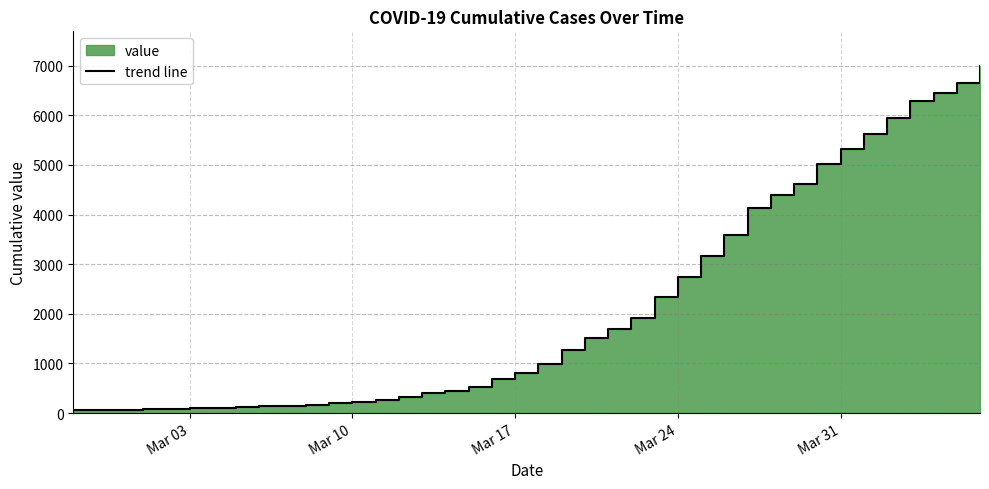

List the labels in order of value, smallest first.

2020-02-27, 2020-02-28, 2020-02-29, 2020-03-01, 2020-03-02, 2020-03-03, 2020-03-04, 2020-03-05, 2020-03-06, 2020-03-07, 2020-03-08, 2020-03-09, 2020-03-10, 2020-03-11, 2020-03-12, 2020-03-13, 2020-03-14, 2020-03-15, 2020-03-16, 2020-03-17, 2020-03-18, 2020-03-19, 2020-03-20, 2020-03-21, 2020-03-22, 2020-03-23, 2020-03-24, 2020-03-25, 2020-03-26, 2020-03-27, 2020-03-28, 2020-03-29, 2020-03-30, 2020-03-31, 2020-04-01, 2020-04-02, 2020-04-03, 2020-04-04, 2020-04-05, 2020-04-06